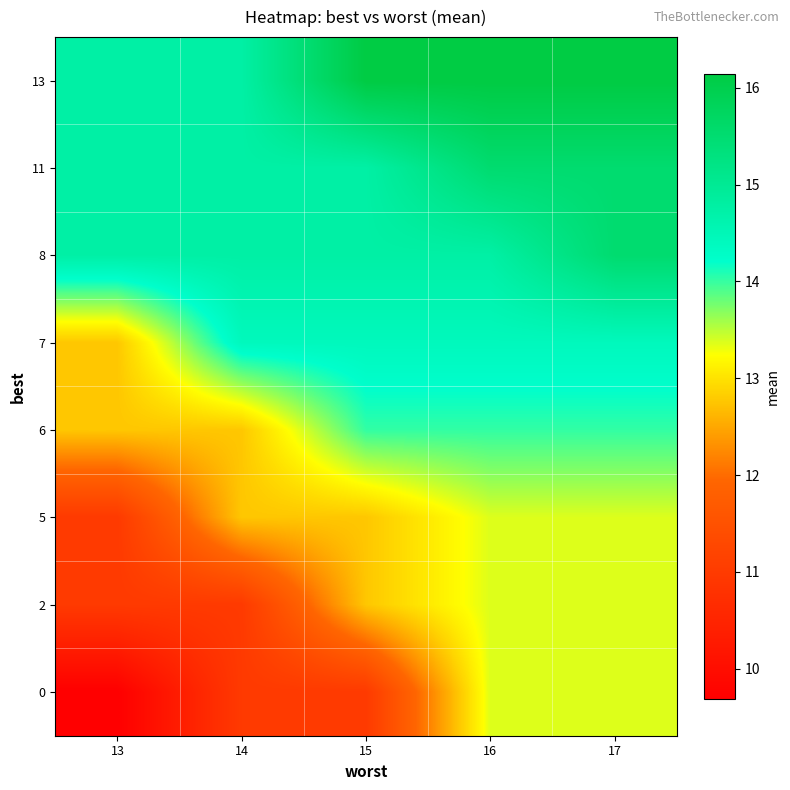

At how many categories does at least one series exceed 12?

5